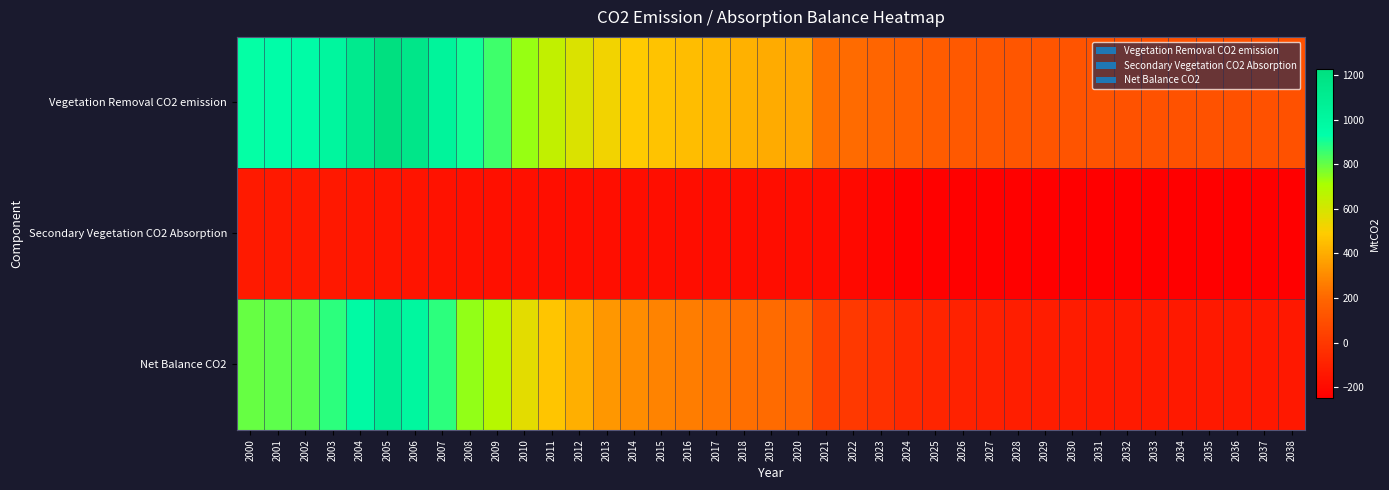

What is the difference between the highest and lowest values at 2011?

830